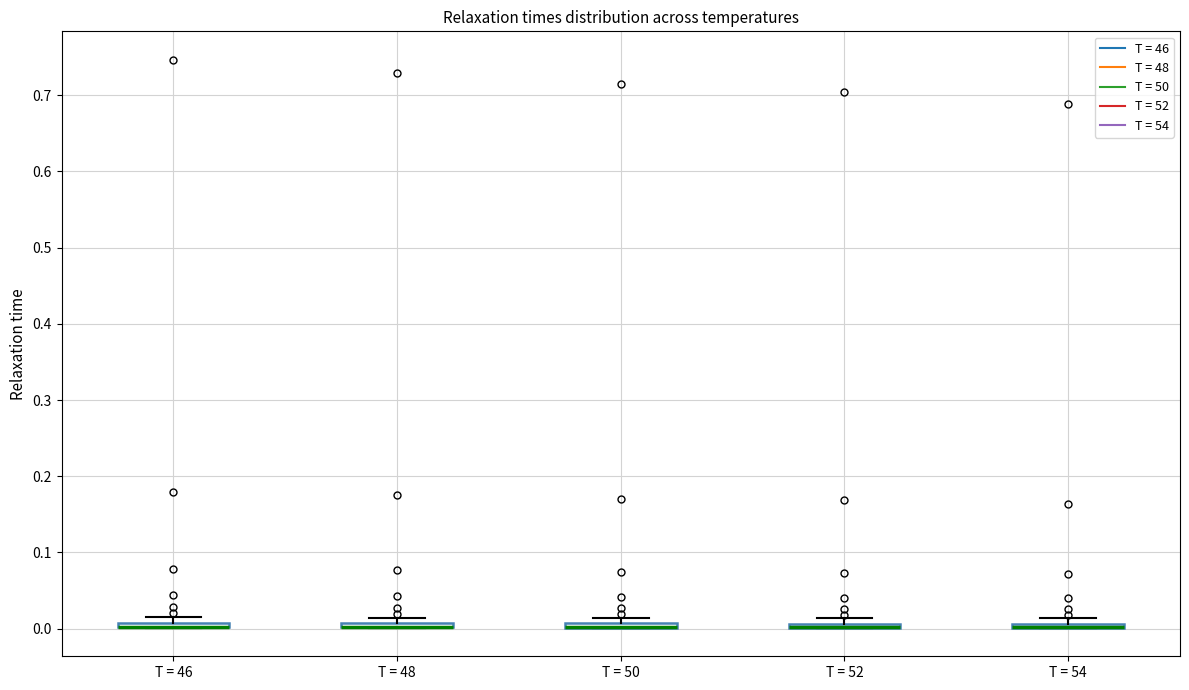

Where is the lower edge of the box for T = 52 on the y-axis? The values are not printed on the chart, so give them approximately, as read against the axis.

0.00